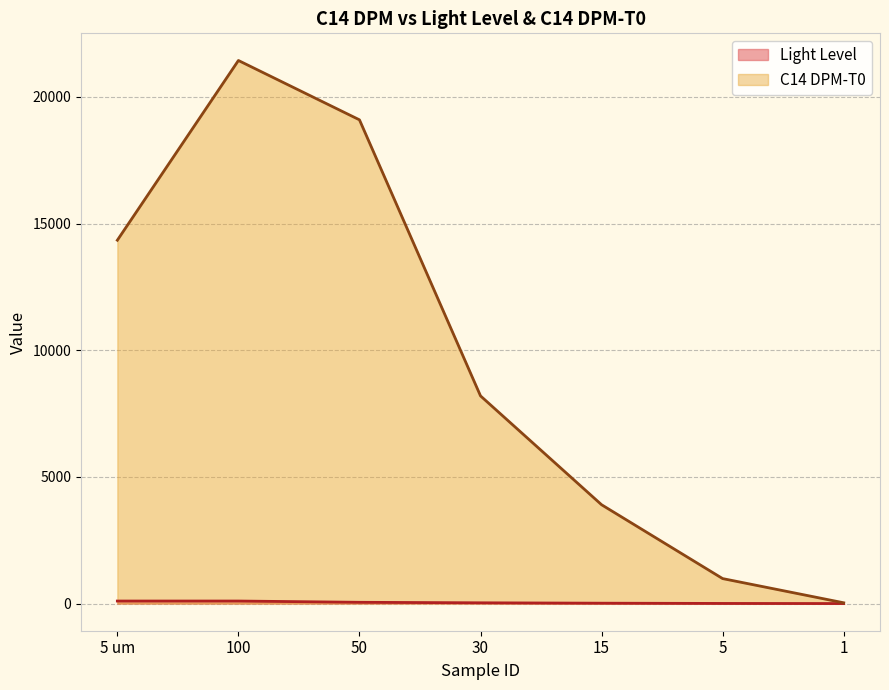

True or false: C14 DPM-T0 and Light Level intersect in this chart.

False